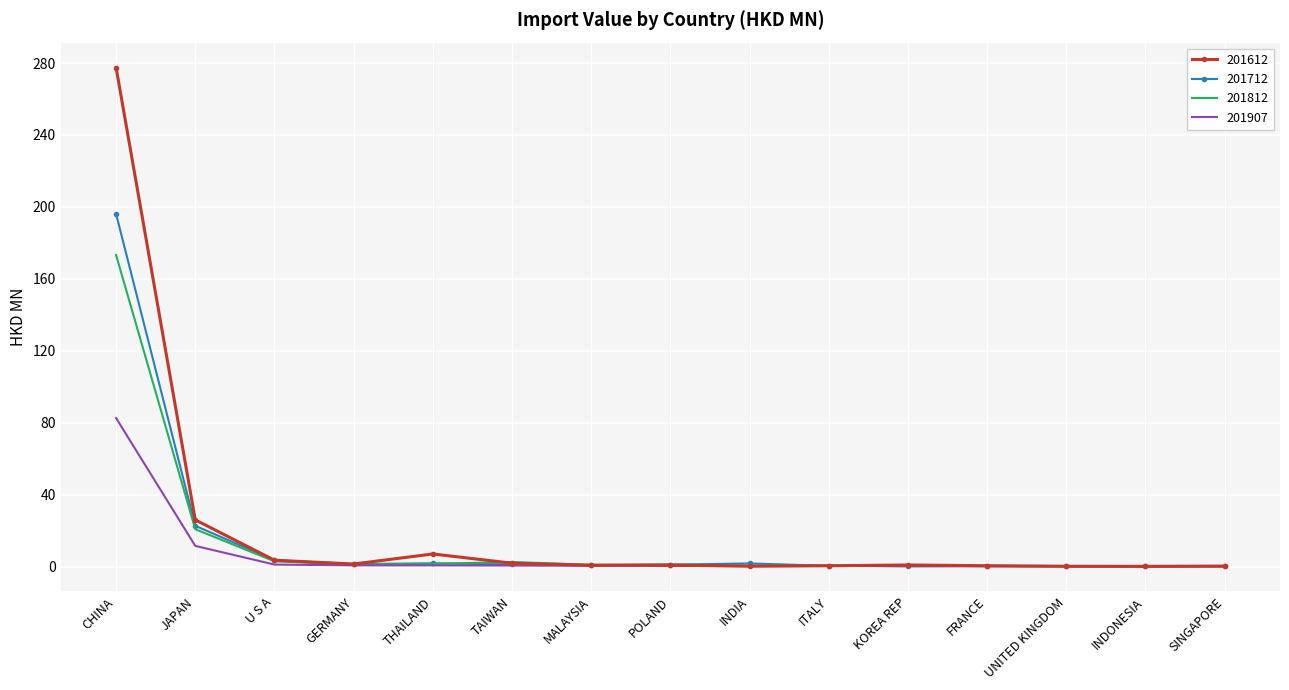

At which label is 201907 closest to 41?

JAPAN